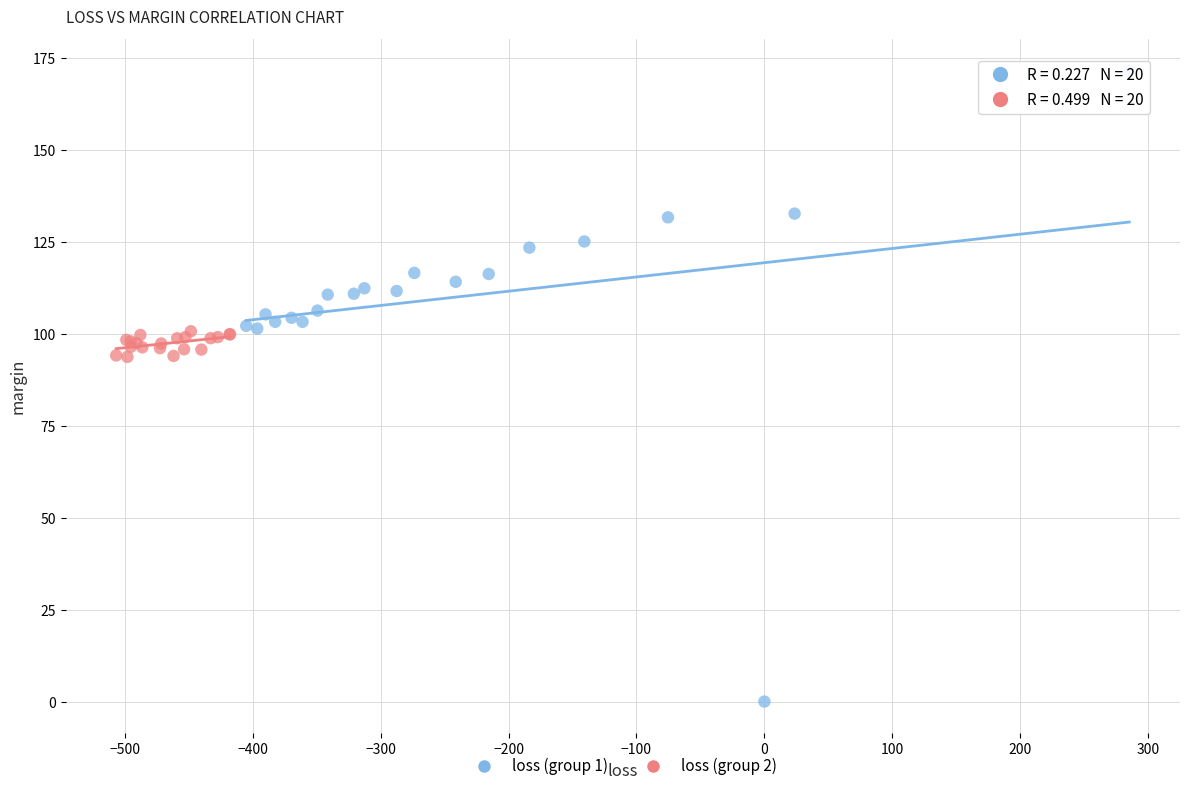

What are all the series names shown in the legend?

loss (group 1), loss (group 2)